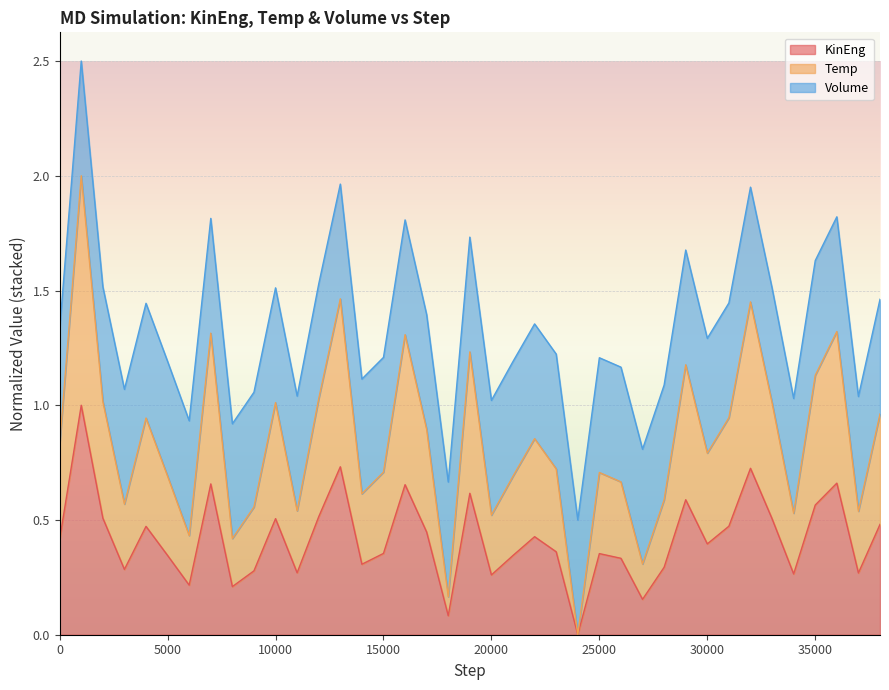

What is the maximum value for KinEng?

1.0